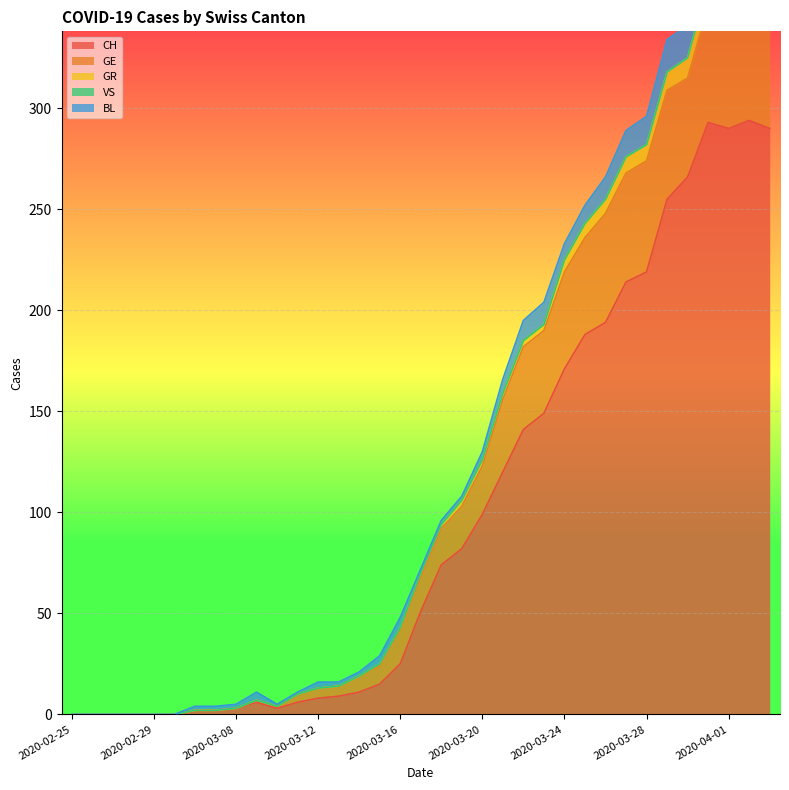

How many distinct data groups are displayed?

5